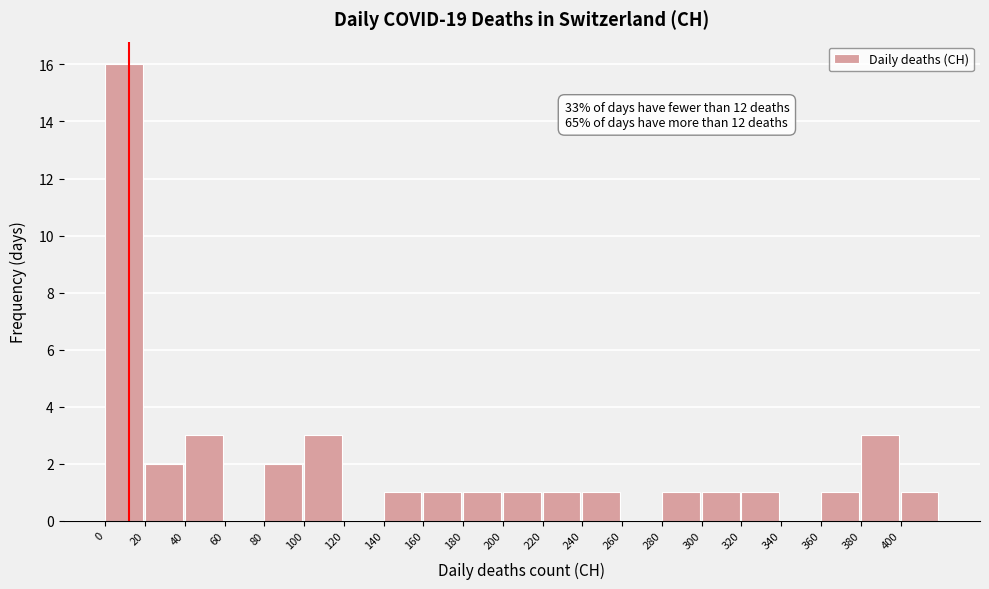

Over which range of the x-axis is the bar tallest?

0 to 20